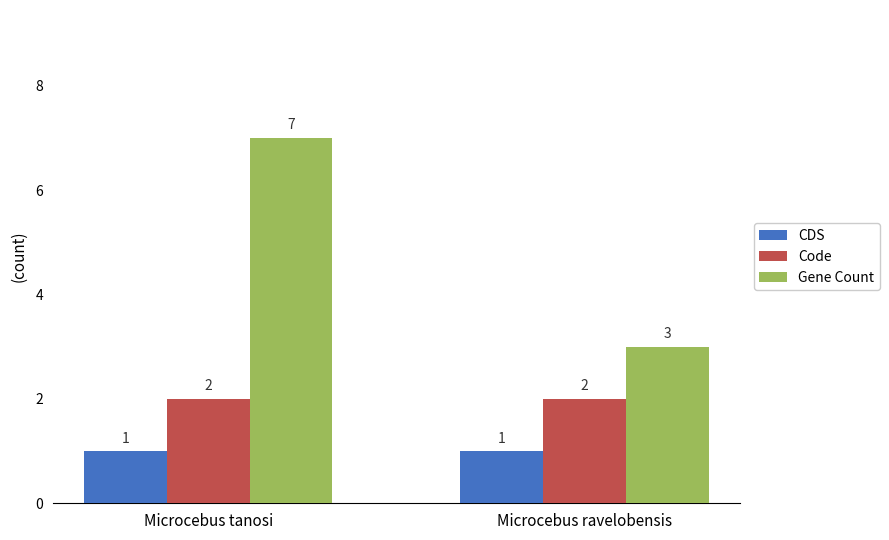

Which series has the largest range (max minus min)?

Gene Count